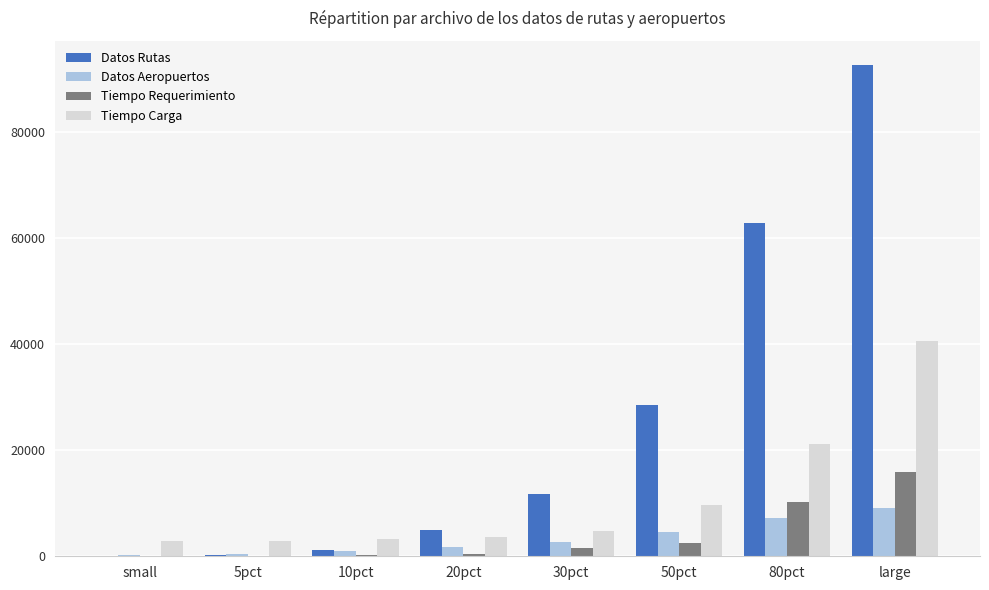

What are all the series names shown in the legend?

Datos Rutas, Datos Aeropuertos, Tiempo Requerimiento, Tiempo Carga